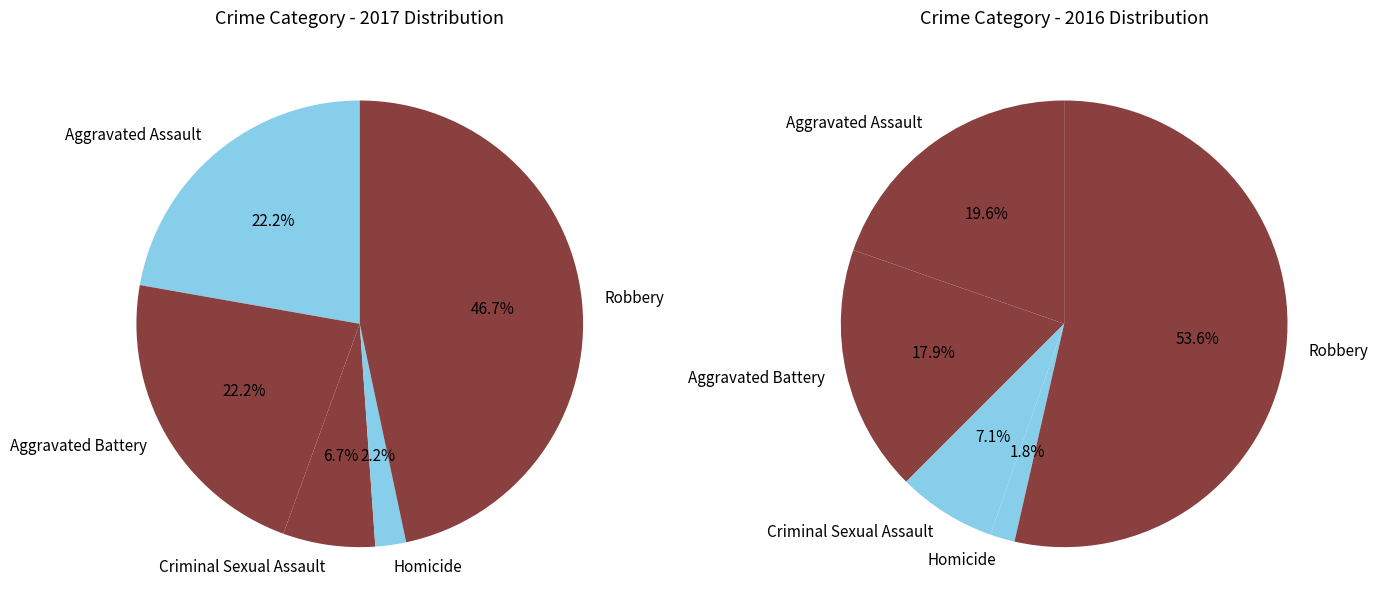

The values_2016 slice represents 18% of the pie. True or false?

True